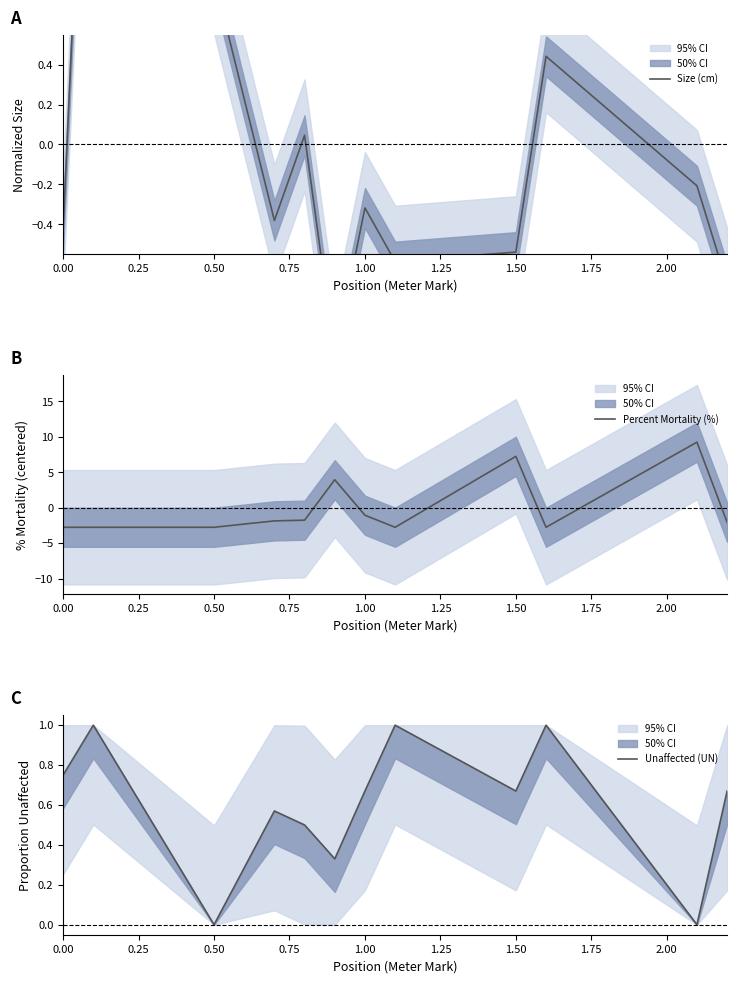

True or false: Percent Mortality (%) has a value of 1.5 at 1.50.

False